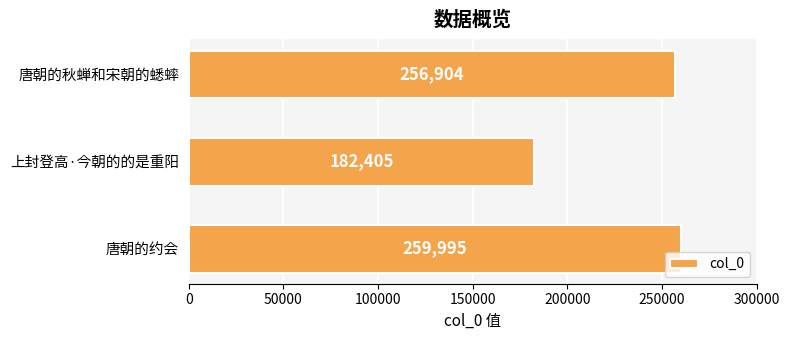

Where is the data nearest to the value 221200?

唐朝的秋蝉和宋朝的蟋蟀